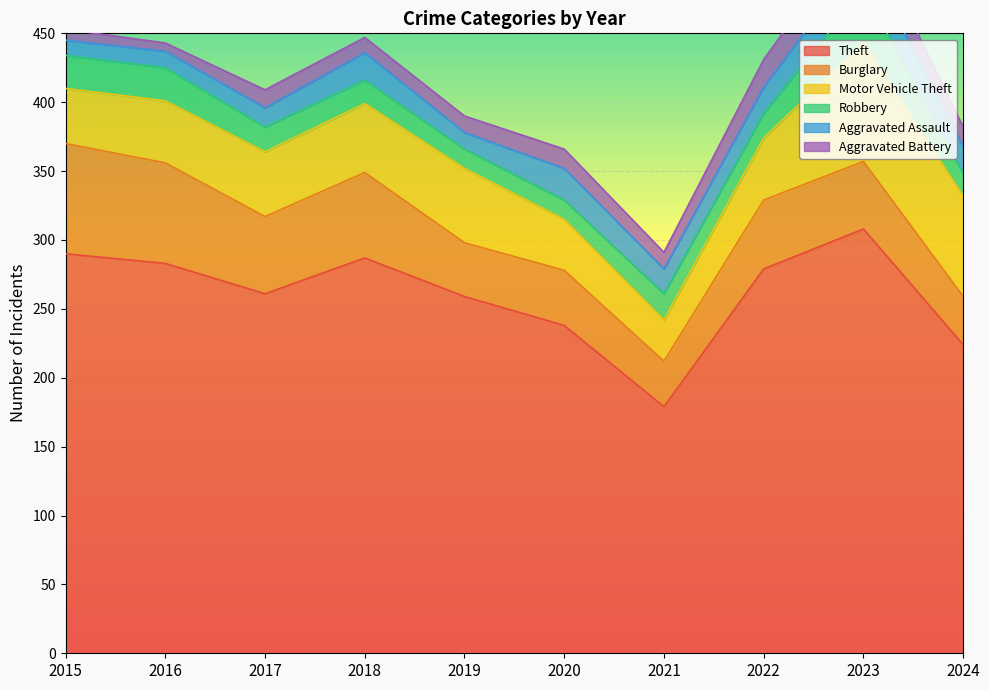

How many lines are shown in the chart?

6